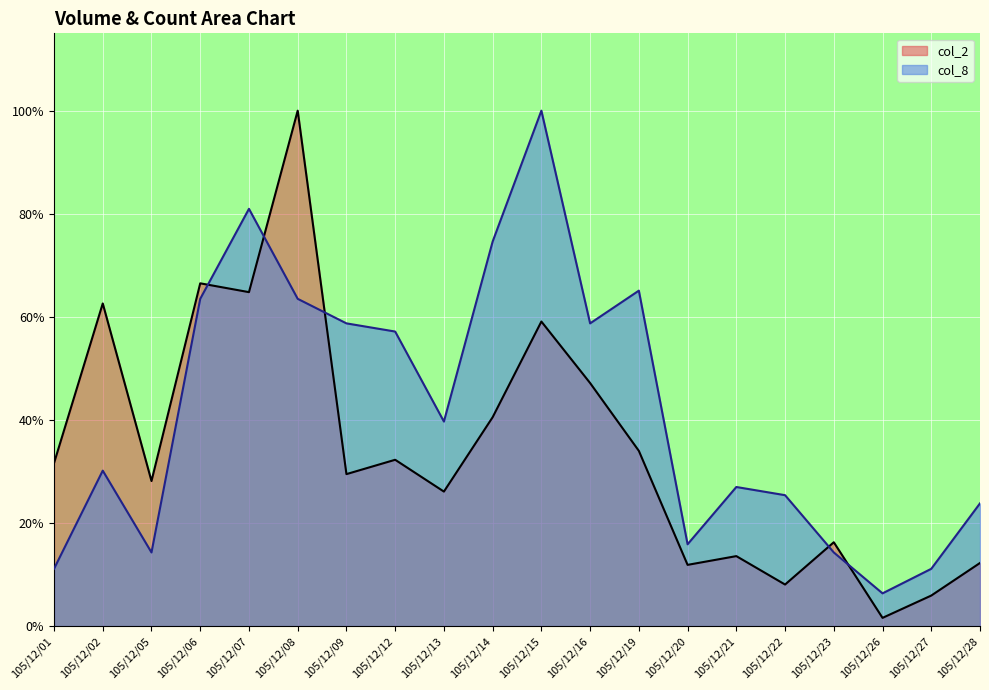

At which category does col_2 reach its first local peak?

105/12/02